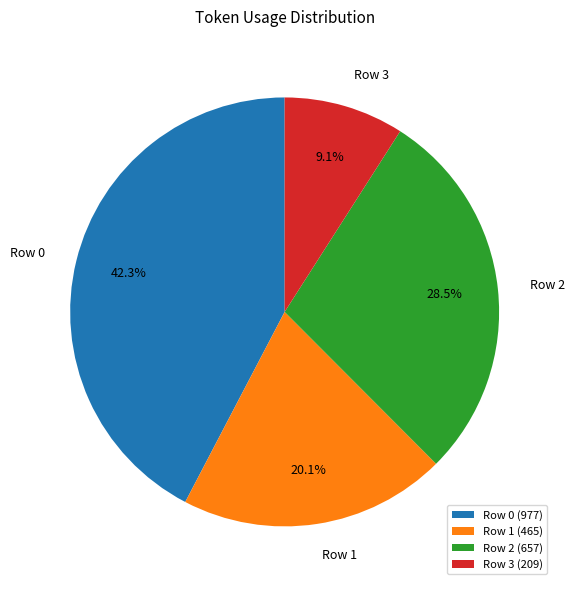

True or false: Row 0 accounts for 33% of the total.

False